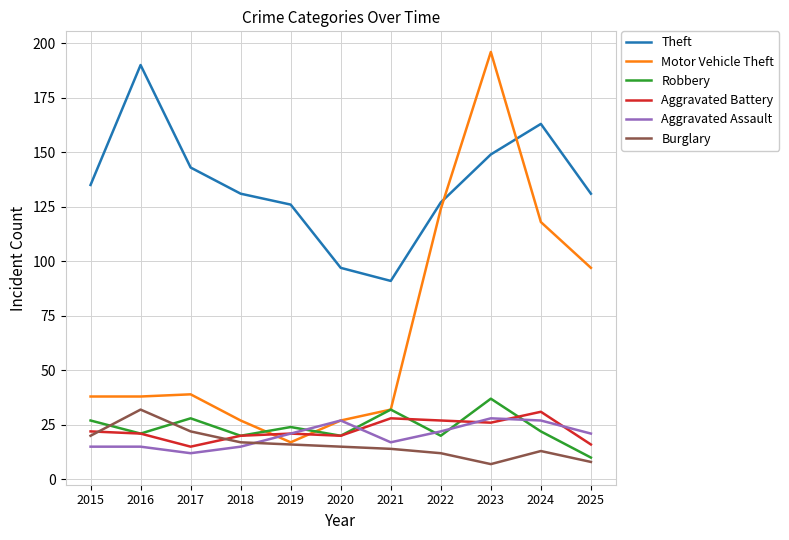

Which series has the largest total across all categories?

Theft